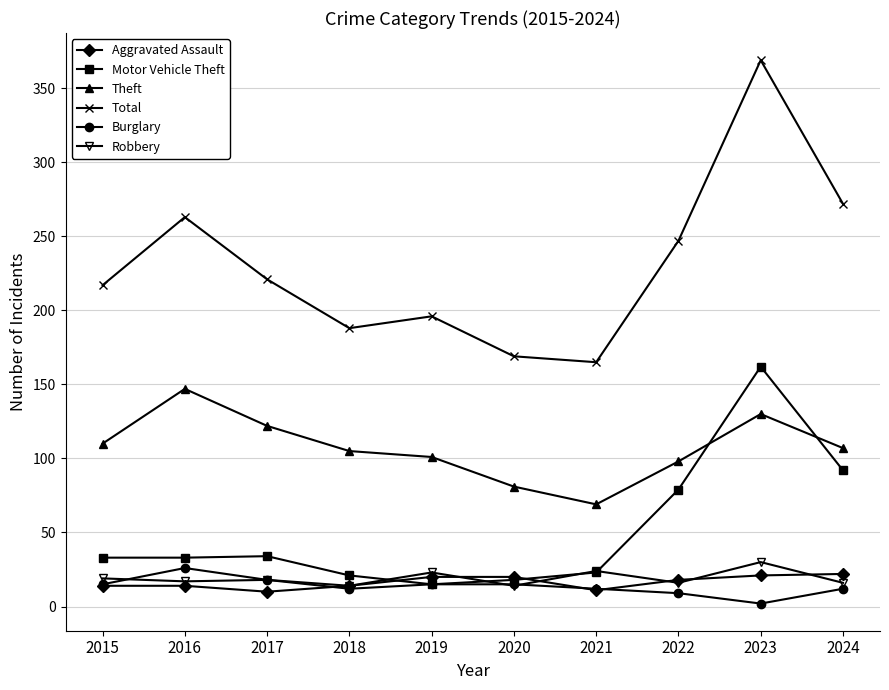

Where is the first local minimum for Theft?

2021